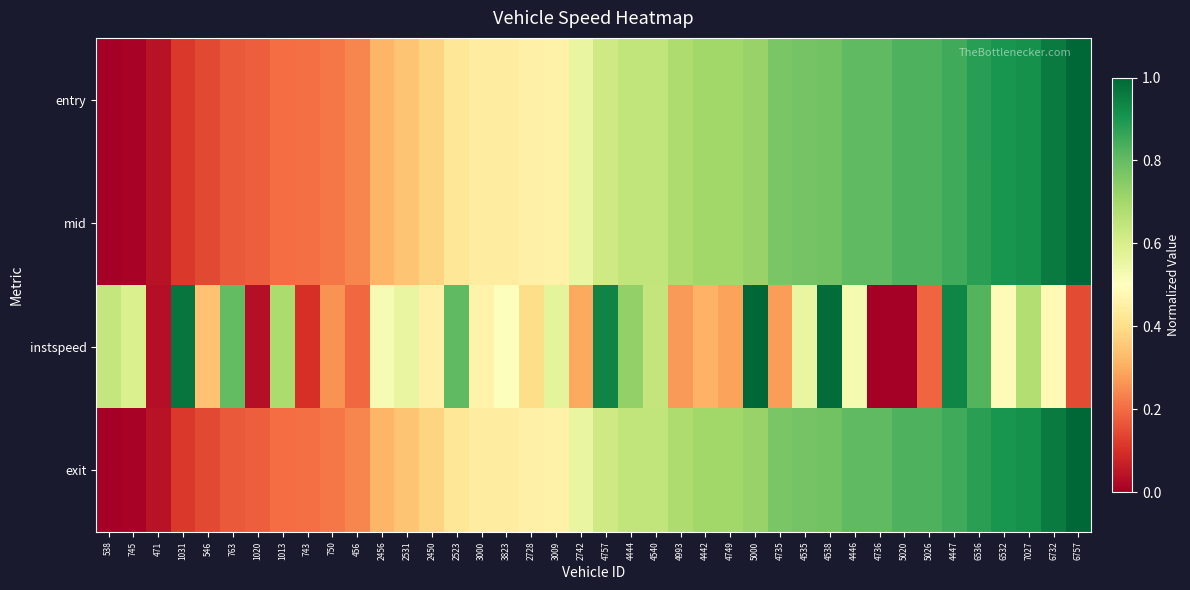

Rank the series by their maximum value, from highest to lowest.

entry, mid, exit, instspeed